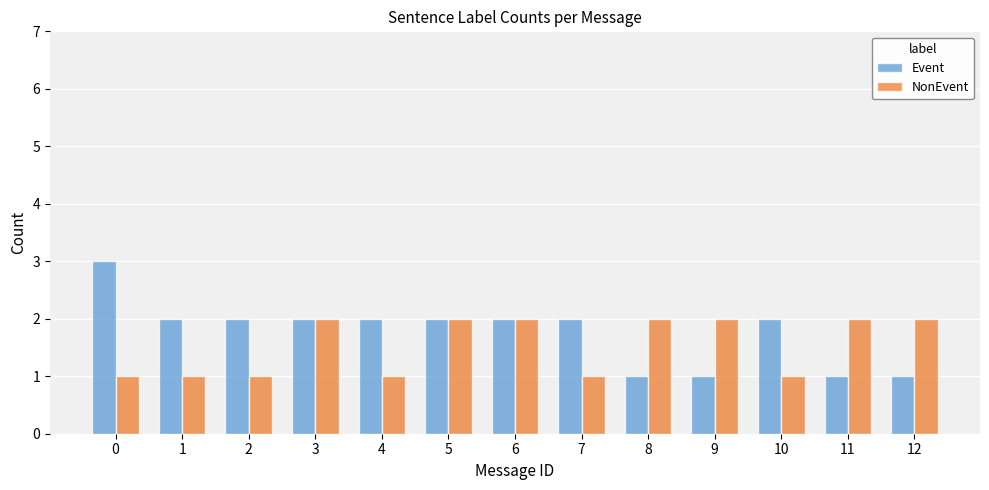

List the series in order of their peak value, lowest first.

NonEvent, Event